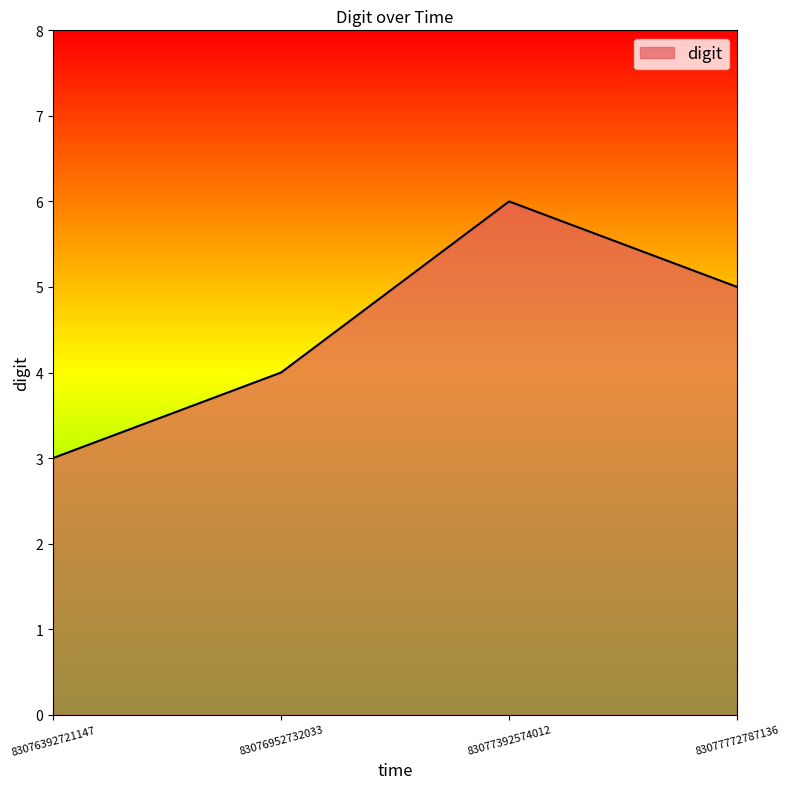

At which category does the data reach its first local peak?

83077392574012